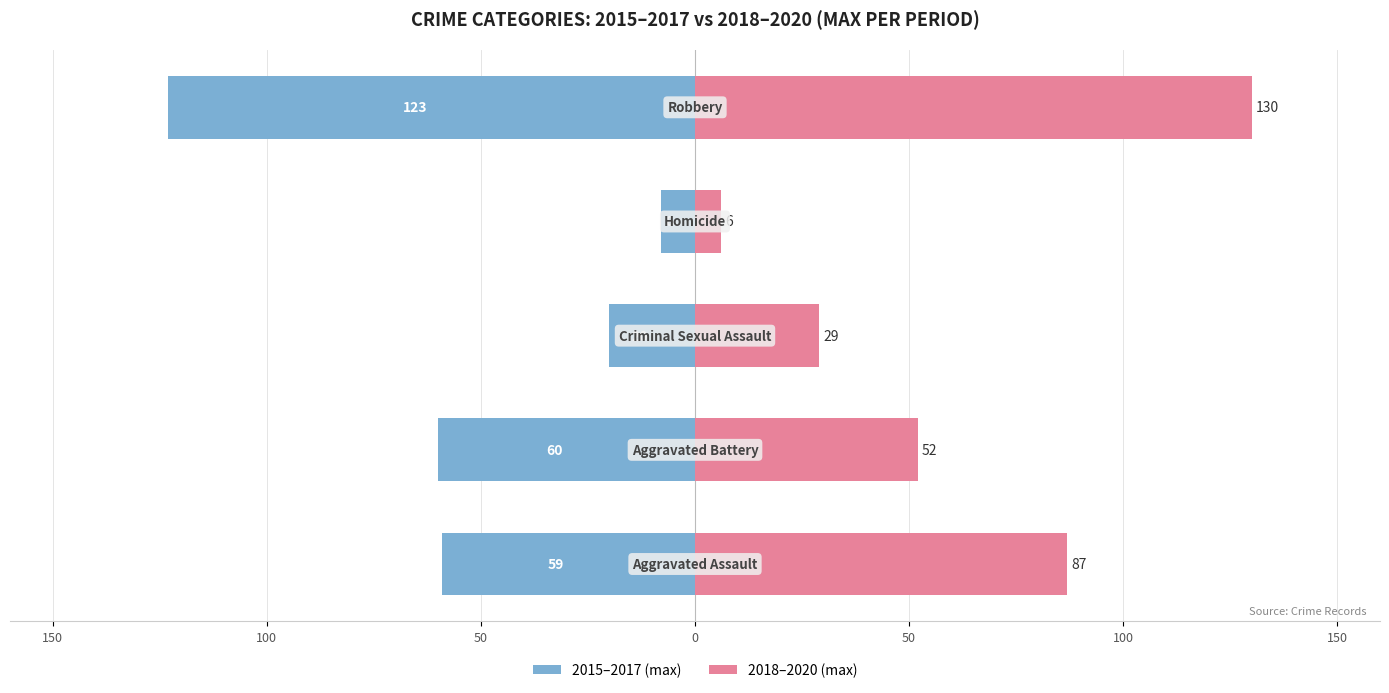

What are all the series names shown in the legend?

2015–2017 (max), 2018–2020 (max)